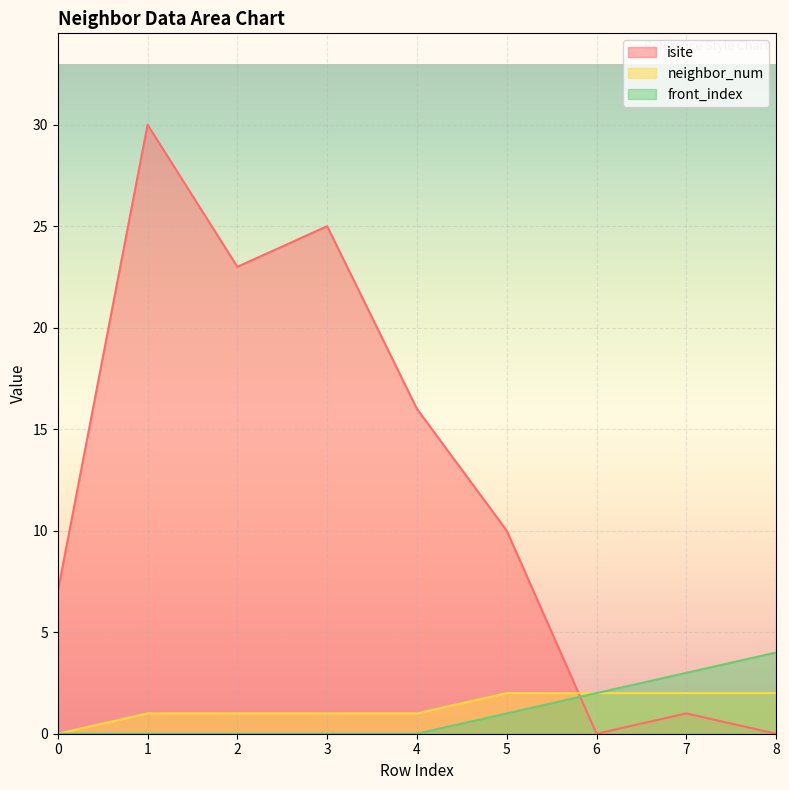

What is the average value of the isite series?

12